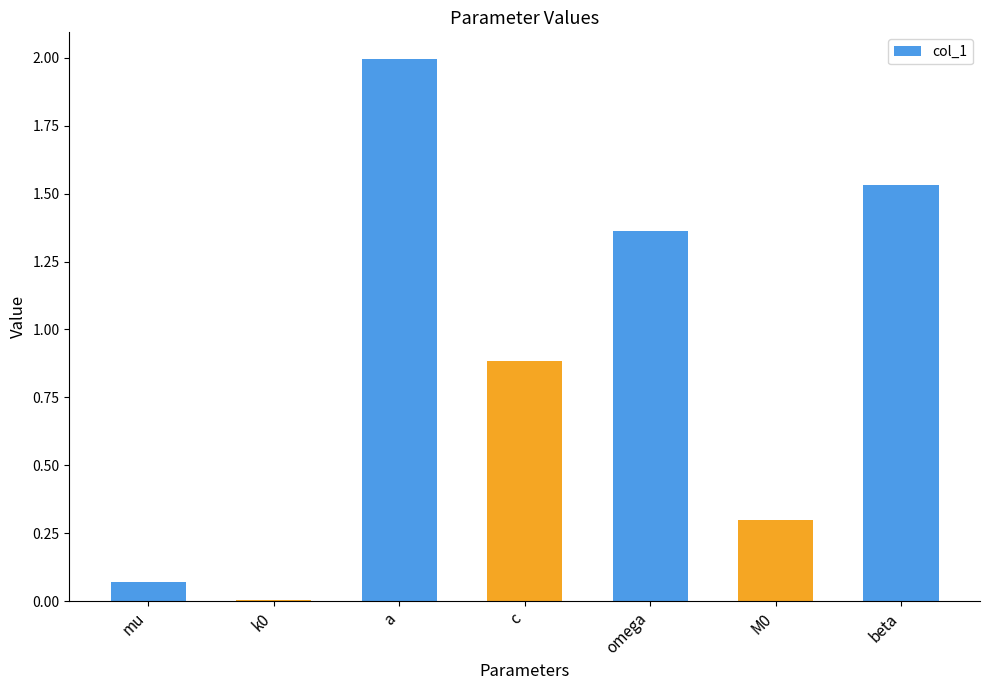

What is the sum of the values at beta and M0?

1.8